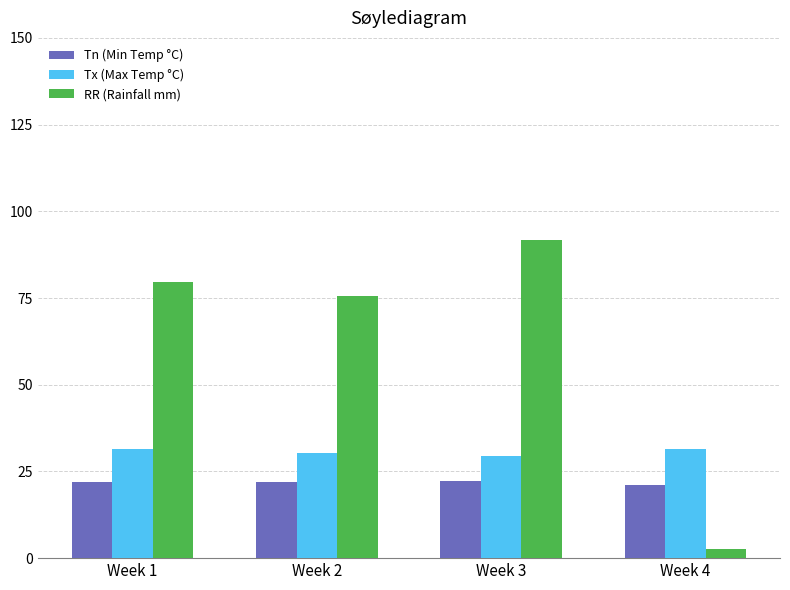

Read the Tx (Max Temp °C) value at Week 3.

29.4